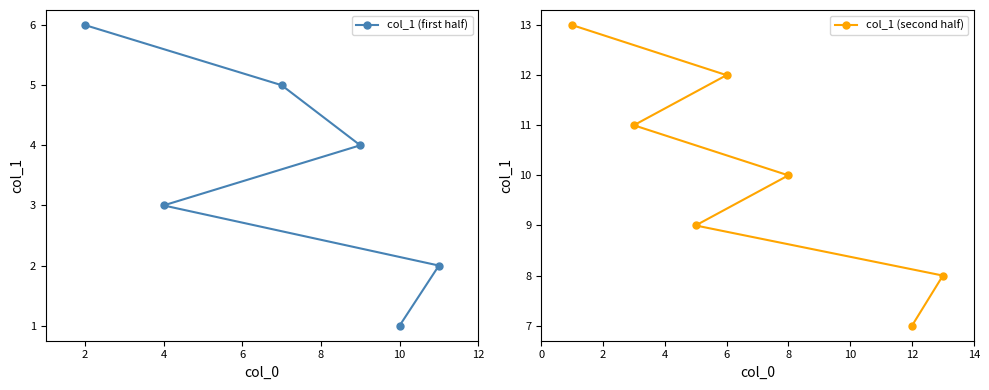

Where does the data first go above 7?

13